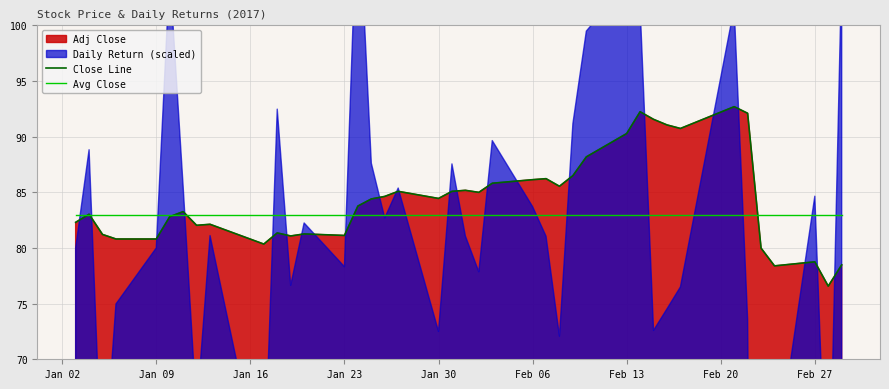

What is the smallest value displayed?

76.6